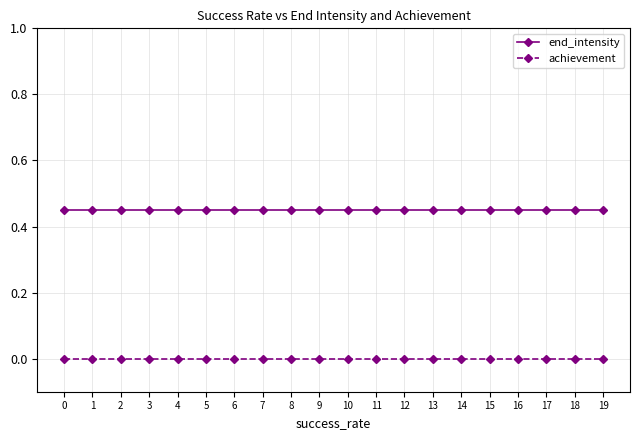

True or false: achievement and end_intensity cross at least once.

False